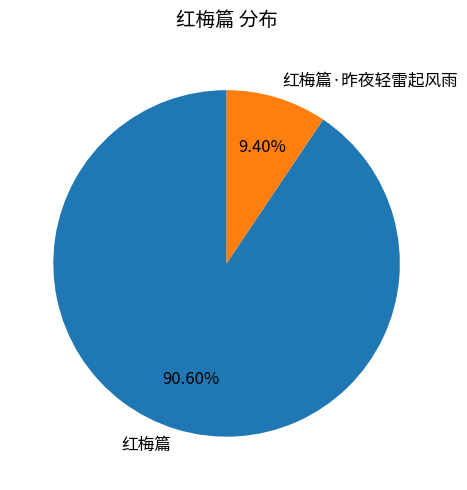

Approximately how many times larger is the value at 红梅篇·昨夜轻雷起风雨 compared to 红梅篇?

0.1